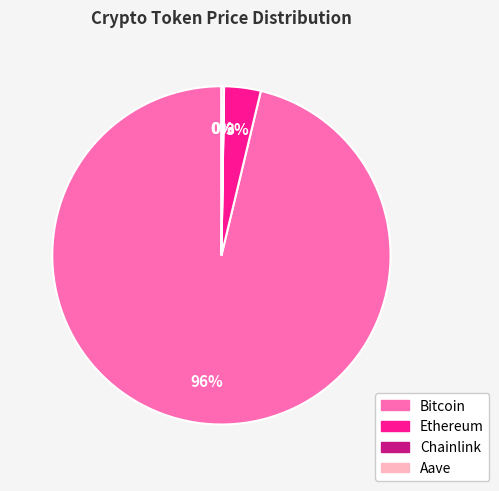

The Ethereum slice represents 3% of the pie. True or false?

True